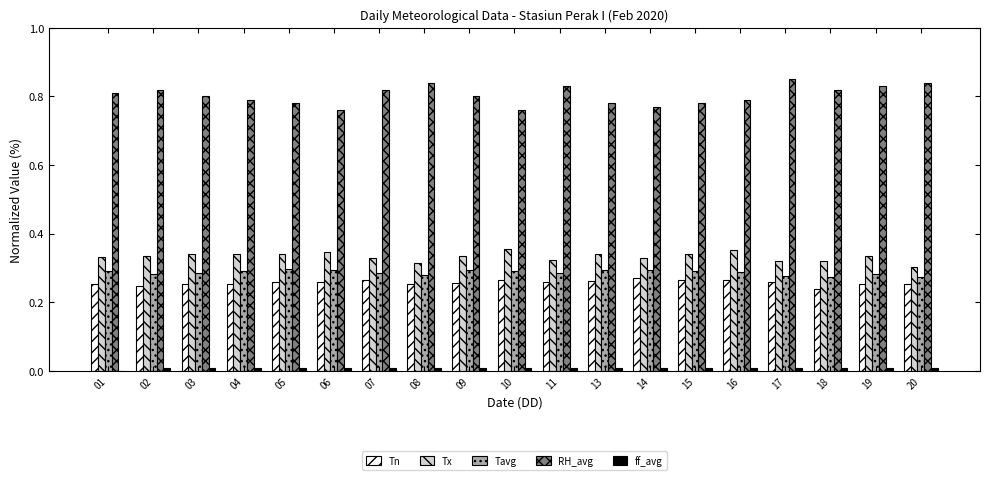

Is the value of Tx at 13 greater than the value of RH_avg at 15?

No